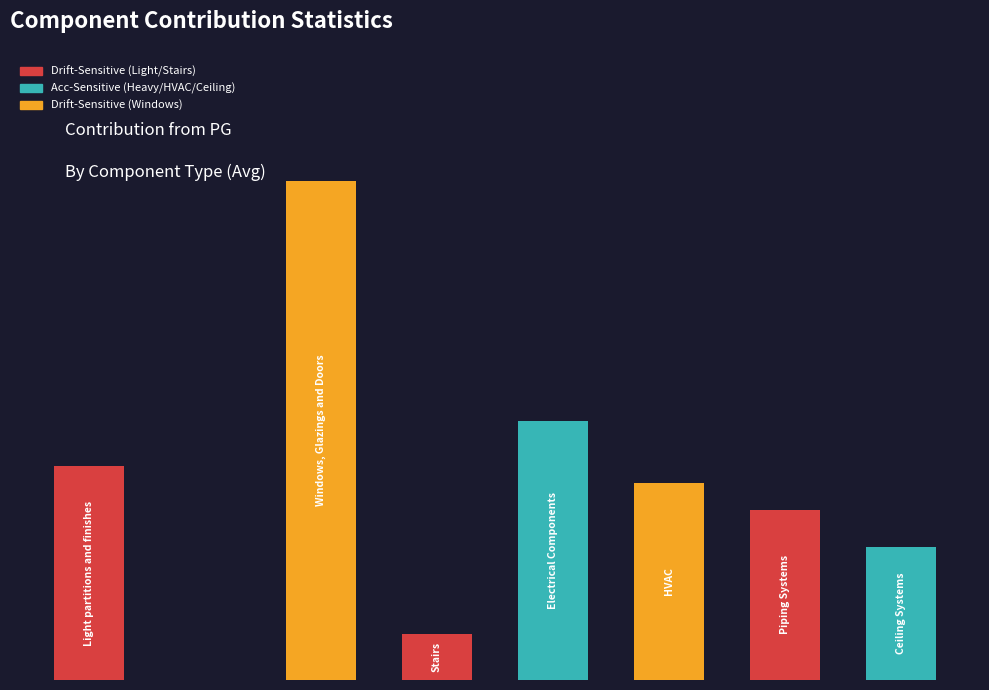

Rank the categories by value from highest to lowest.

2, 4, 0, 5, 6, 7, 3, 1